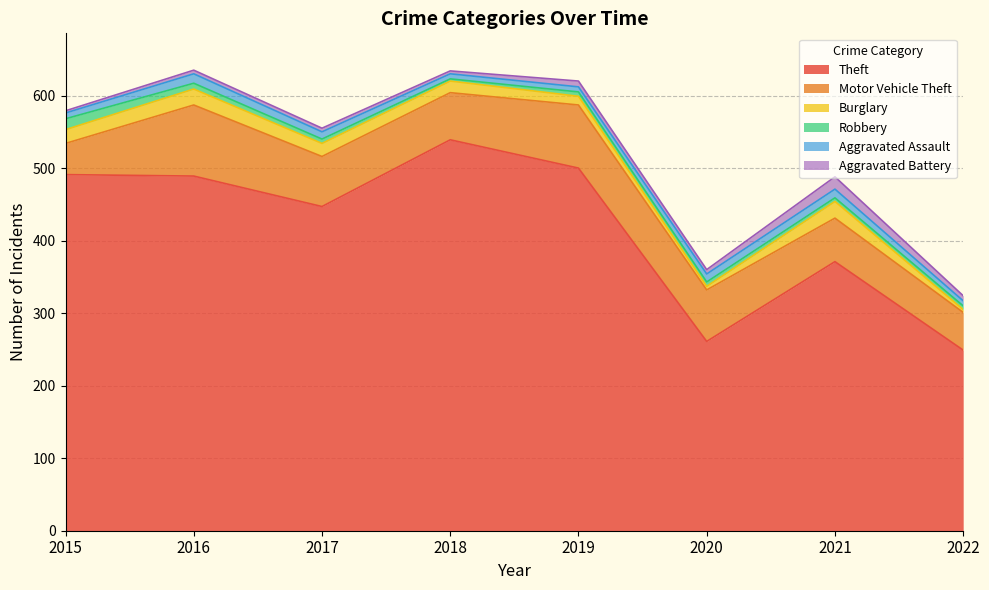

What is the difference between the maximum and minimum values in the Motor Vehicle Theft series?

55